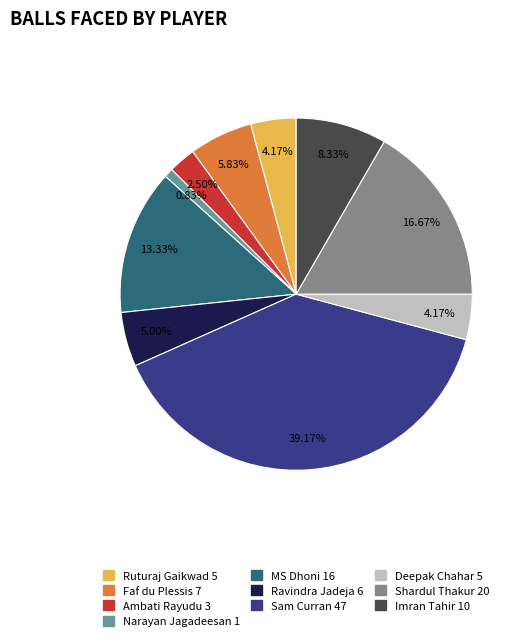

What is the ratio of the value at Sam Curran to the value at Narayan Jagadeesan?

47.0